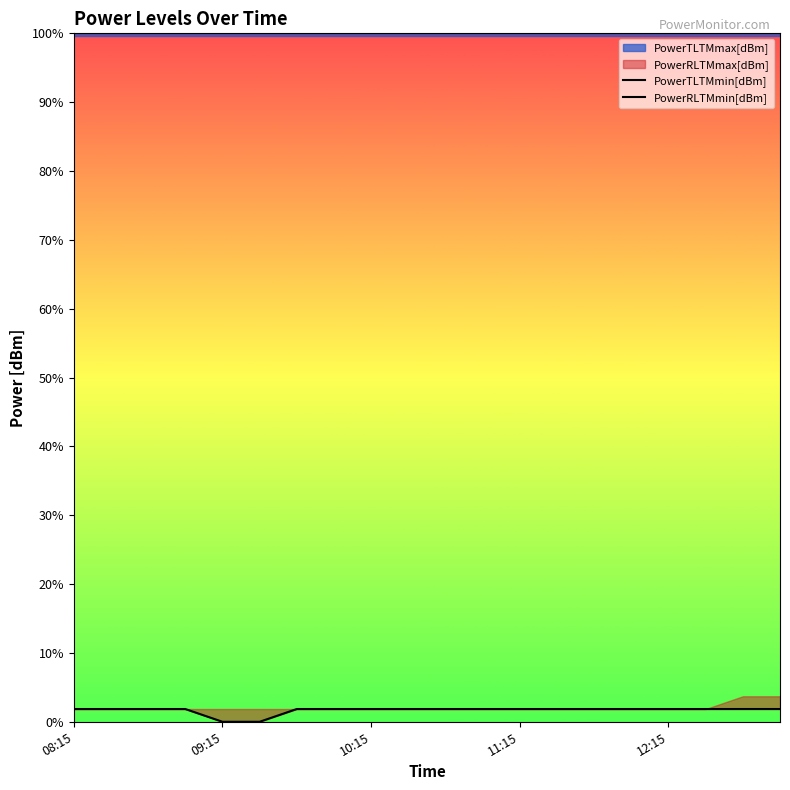

How many lines are shown in the chart?

2